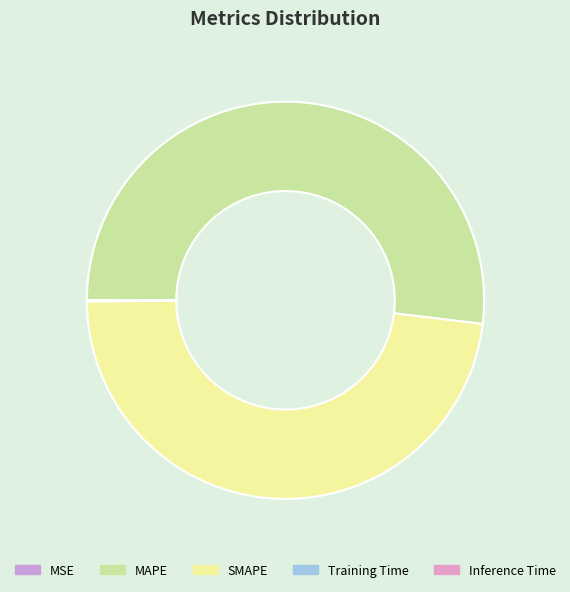

How many slices are in this pie chart?

5